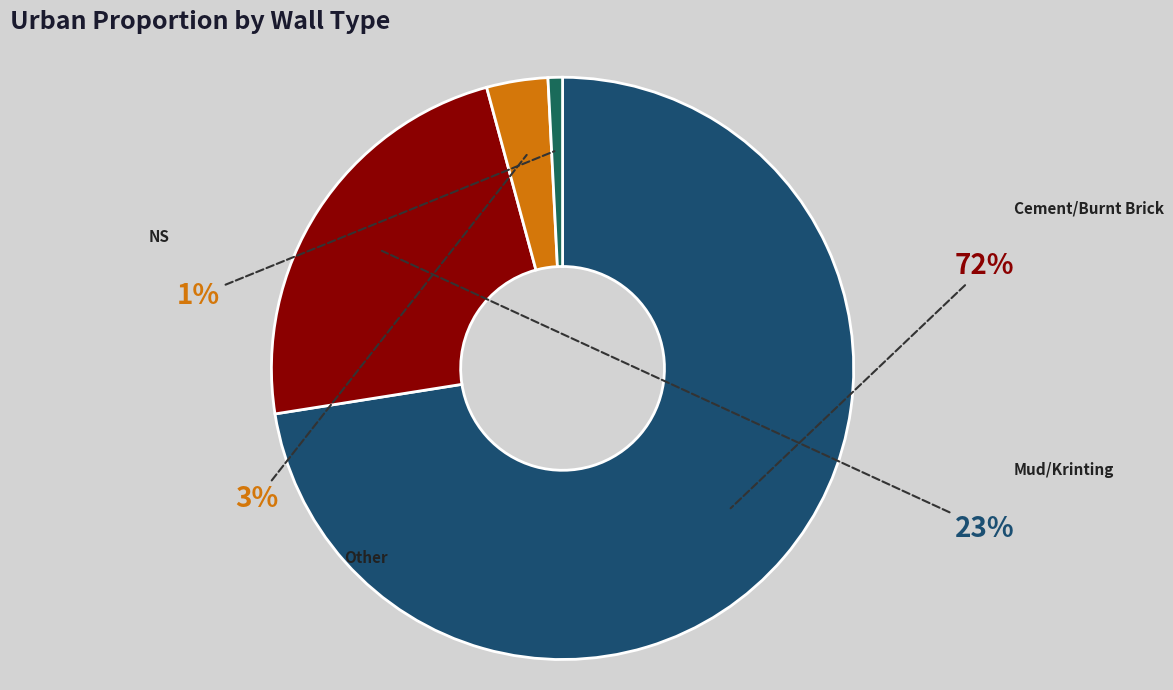

What percentage is the Mud/Krinting slice, to the nearest percent?

23%